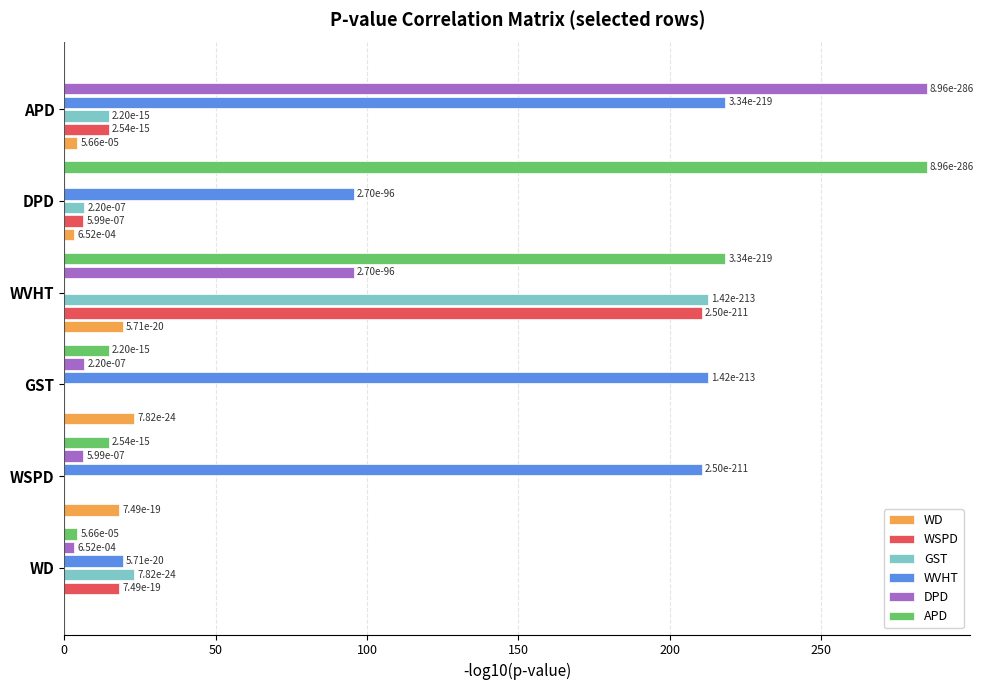

Is the value of GST at DPD greater than the value of WSPD at WVHT?

No